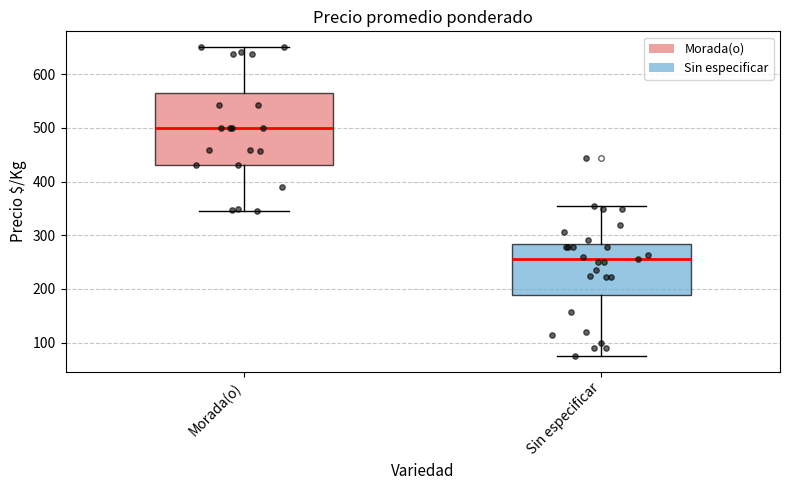

Reading left to right, read every box against the y-axis: the position of its median line, the range the box covers, and the ends of its whiskers. The values are not printed on the chart, so give them approximately, as read against the axis.

Morada(o): median 500, box 430 to 570, whiskers 350 to 650
Sin especificar: median 260, box 190 to 280, whiskers 80 to 360